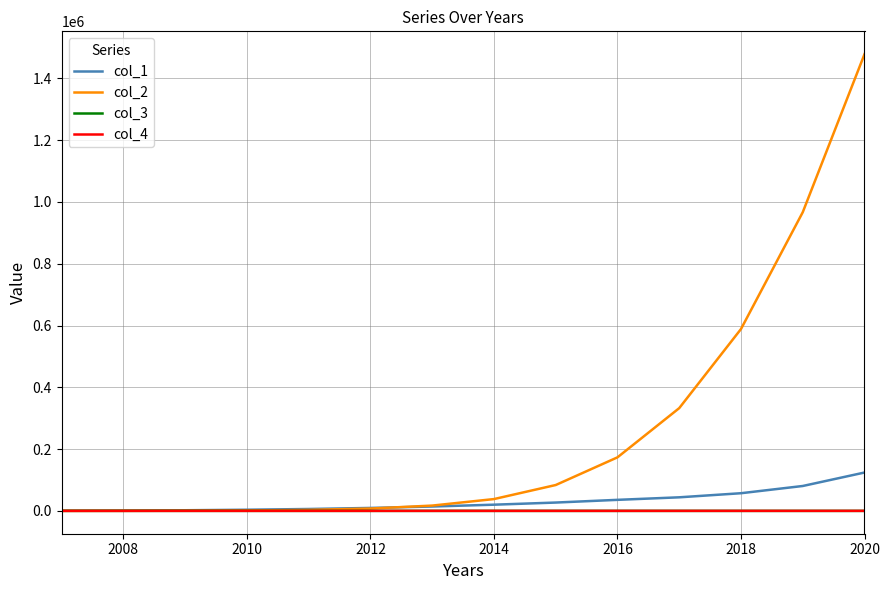

Which series has the largest range (max minus min)?

col_2